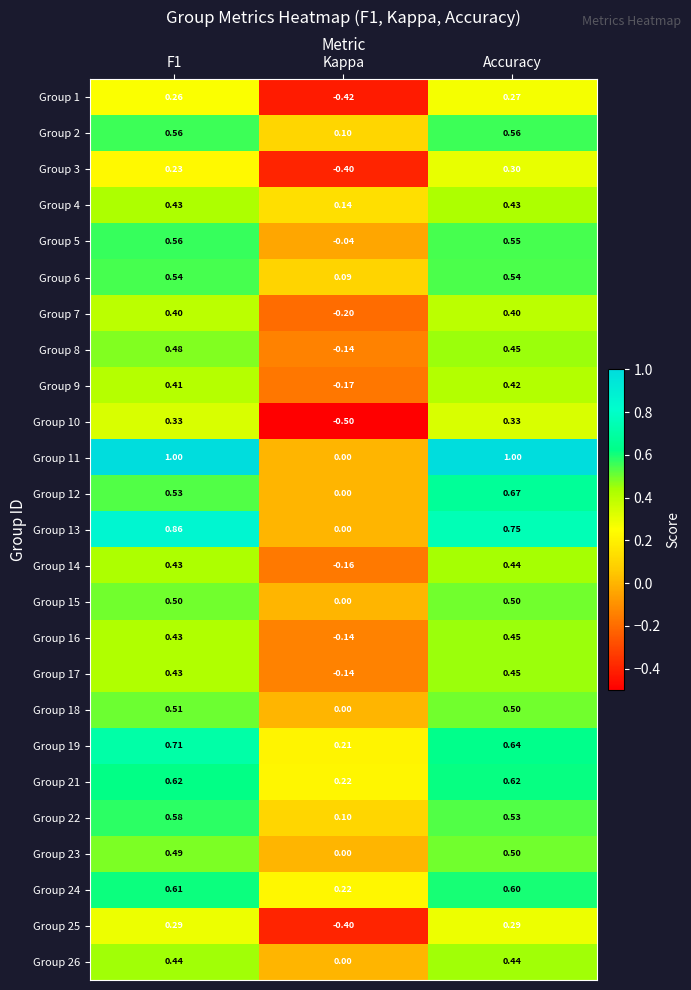

At which label is Group 8 closest to 0?

Kappa